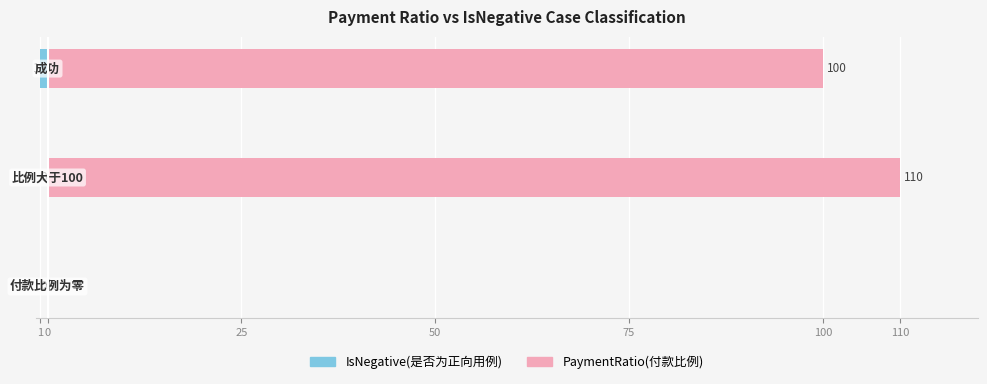

How many groups of bars are there?

3